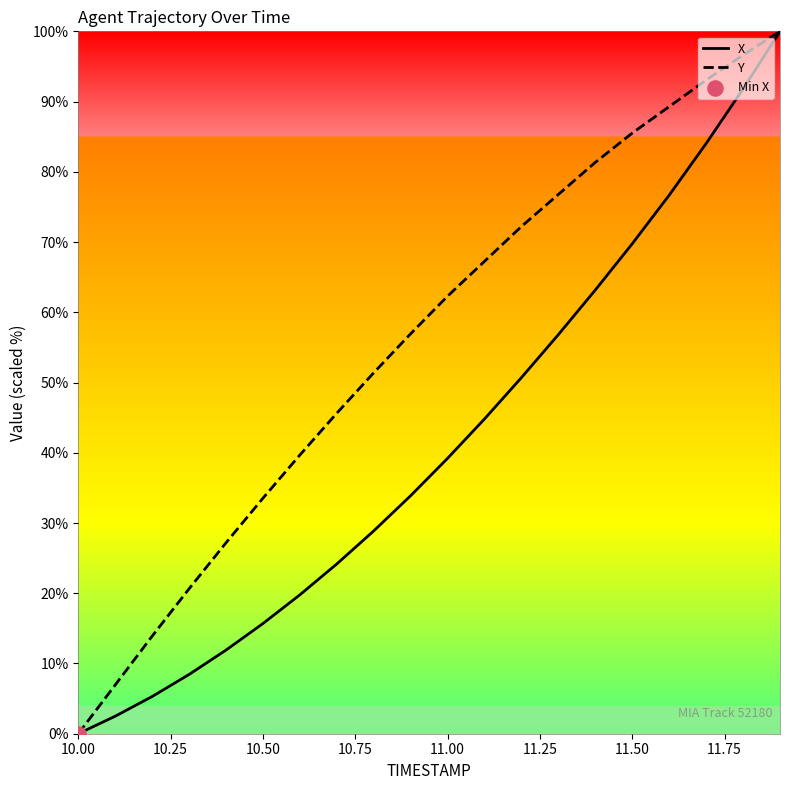

What is the total value across all series at 11.50?

155.3